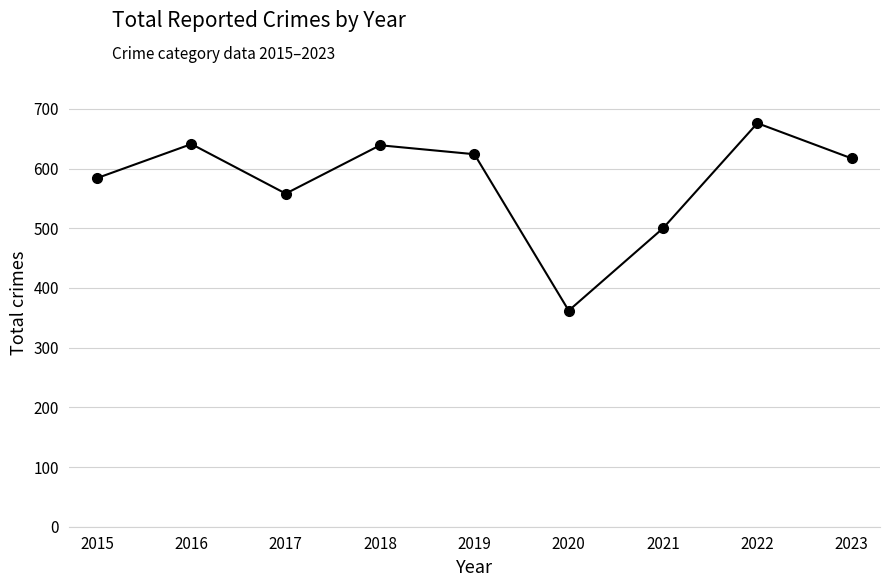

What is the value of the 9th point from the left?

617